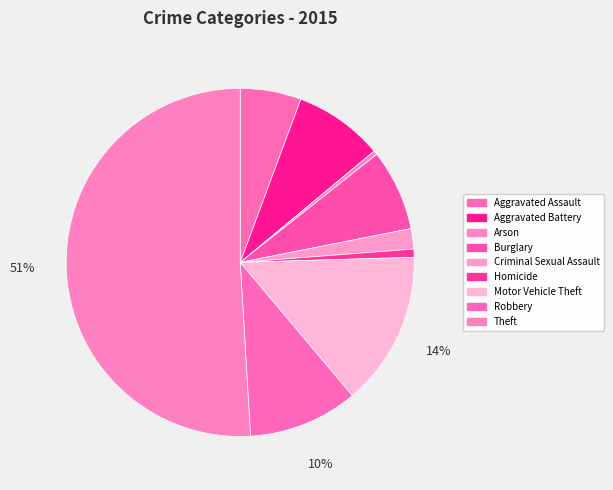

To the nearest percent, what is the average slice percentage?

11%